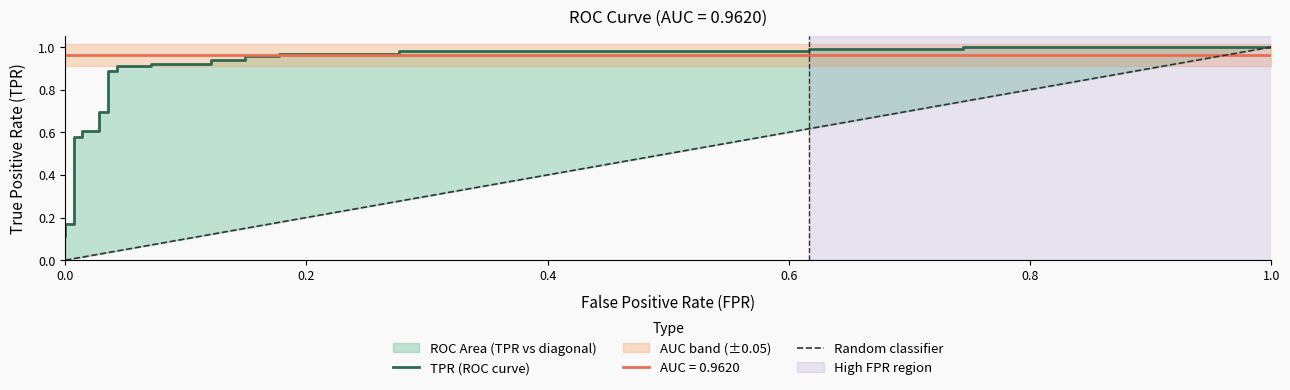

How many lines are shown in the chart?

1